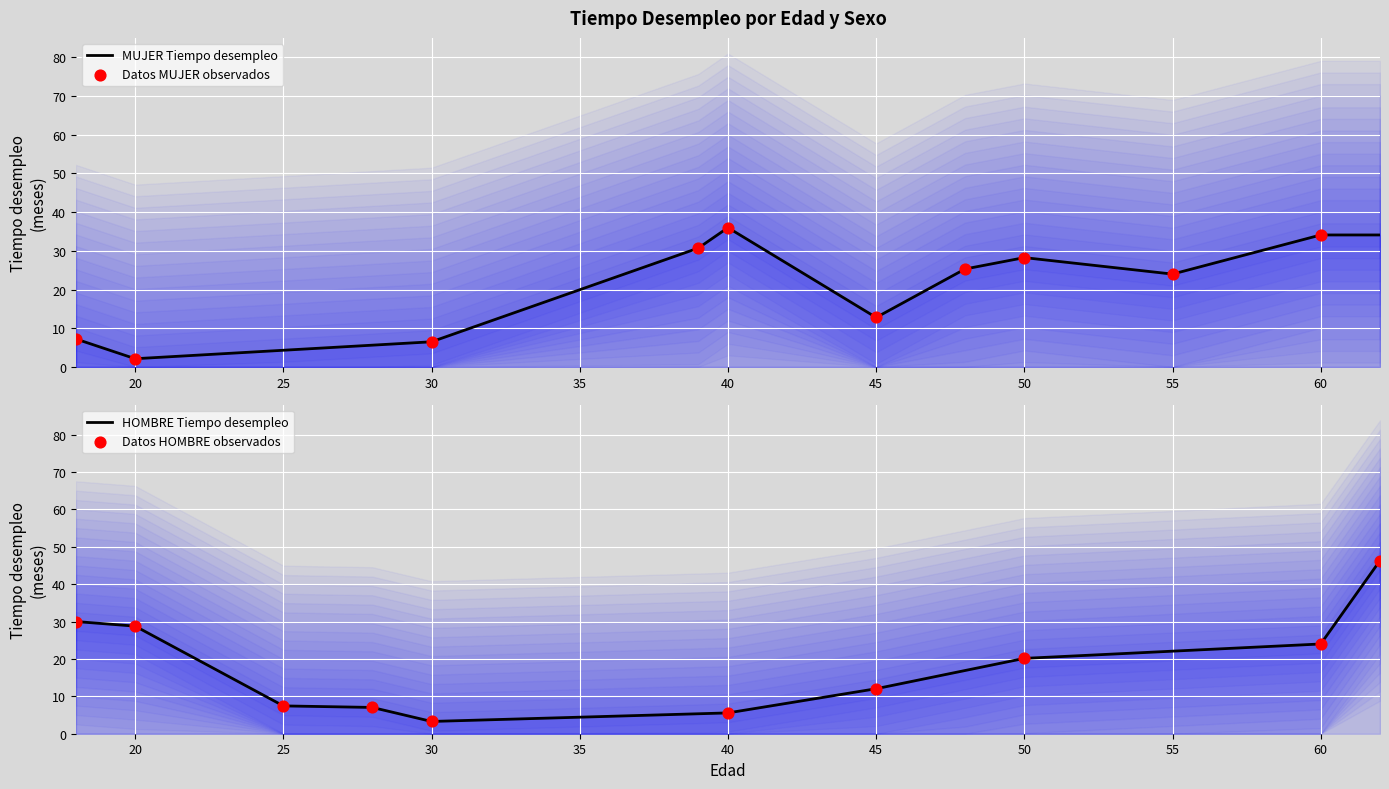

Which series has the largest total across all categories?

MUJER Tiempo desempleo